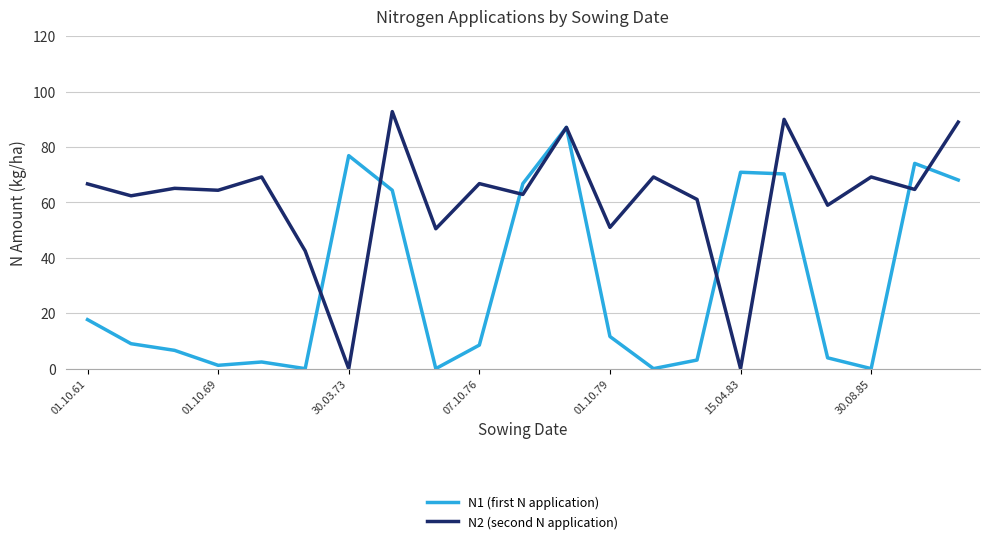

What is the sum of all N2 (second N application) values?

1283.6